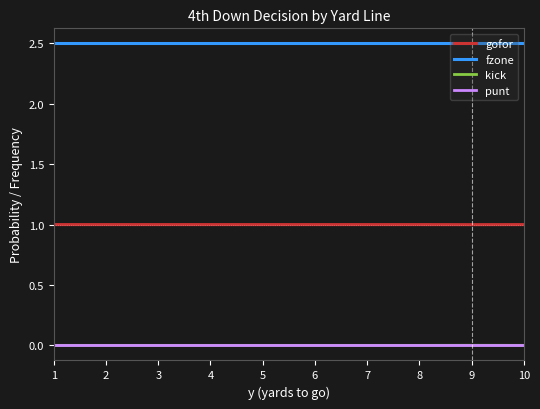

Is the value of gofor at 8 greater than the value of punt at 9?

Yes